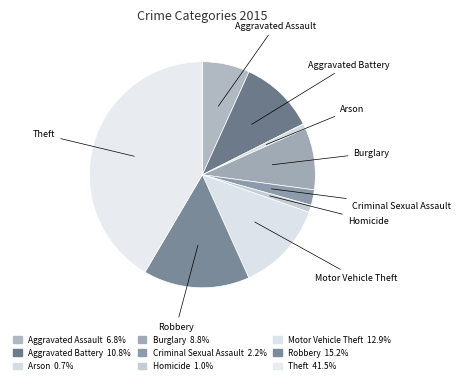

To the nearest percent, what portion does Criminal Sexual Assault represent?

2%